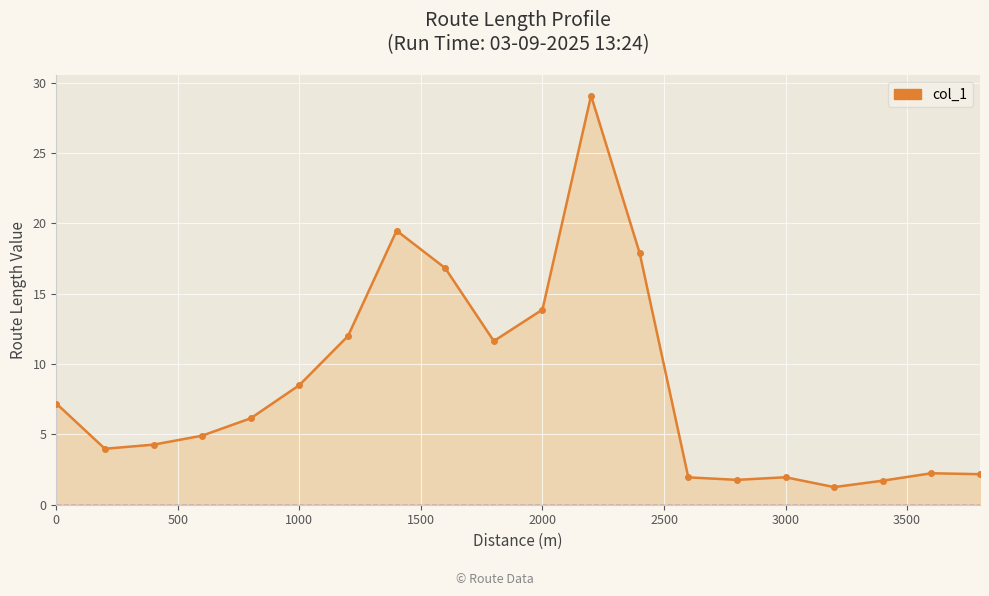

What is the difference between the maximum and second lowest values?

27.4